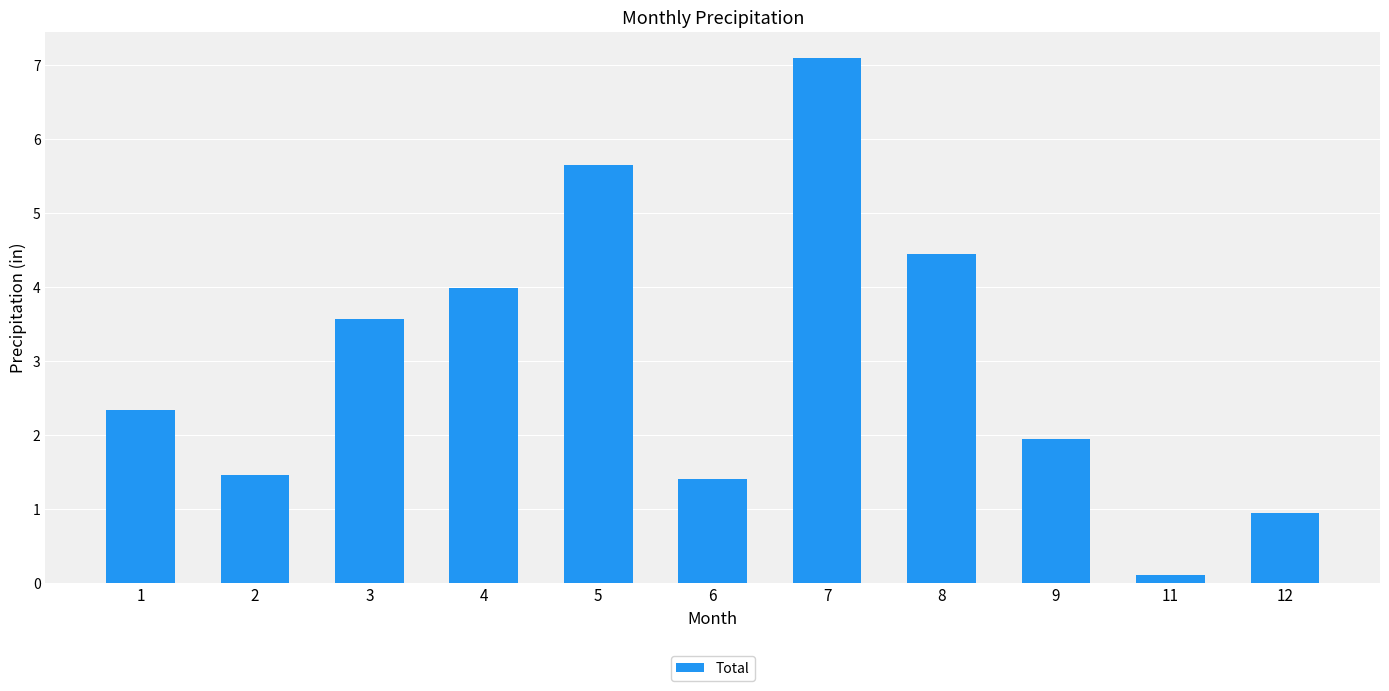

Does the chart contain any negative values?

No